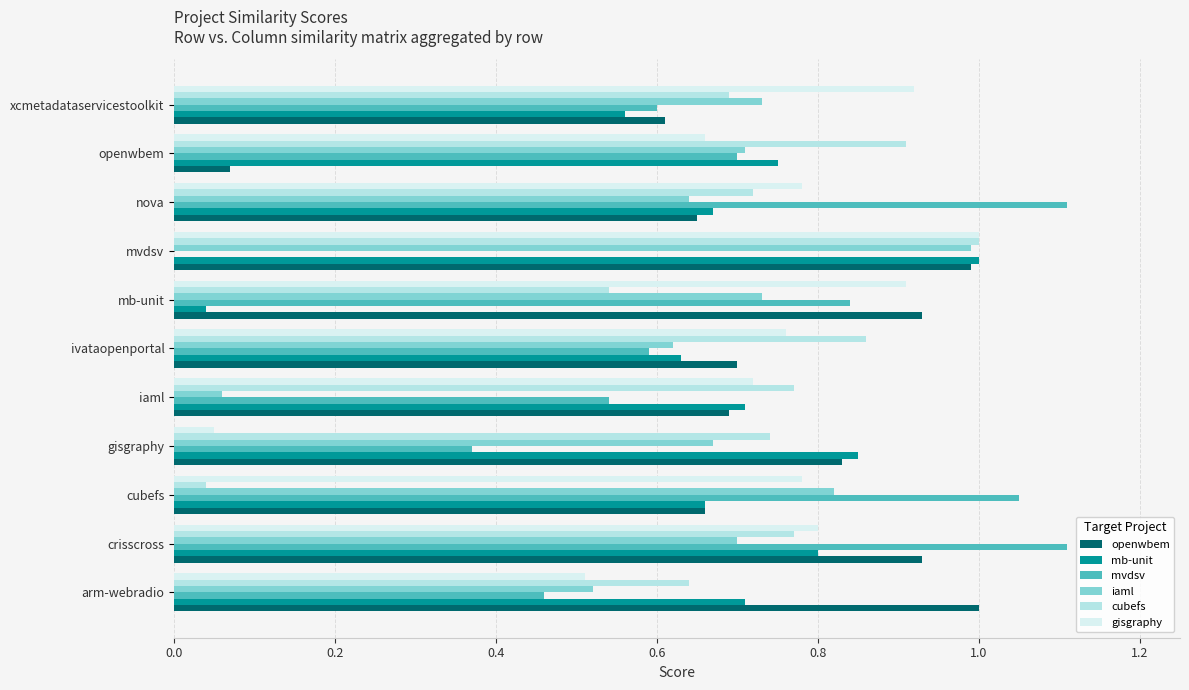

At which label is mvdsv closest to 0?

mvdsv